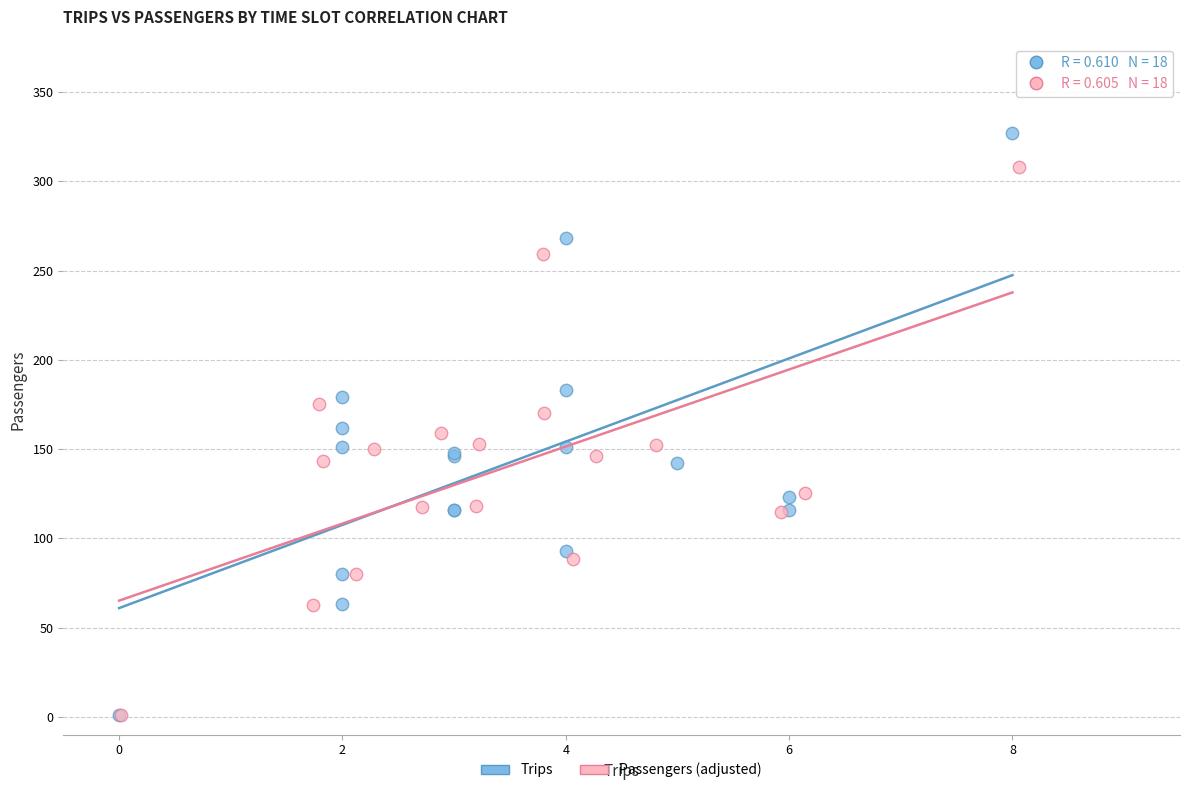

Which series has the largest Y range (max minus min)?

Trips